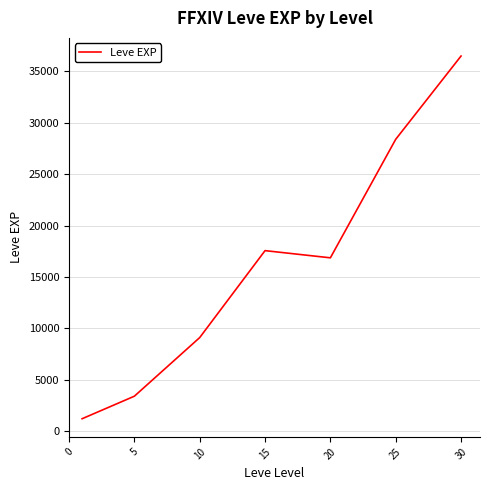

Reading left to right, what are all the values shown in this chart?

1213.3	3405.0	9106.7	17563.3	16865.0	28393.3	36492.5